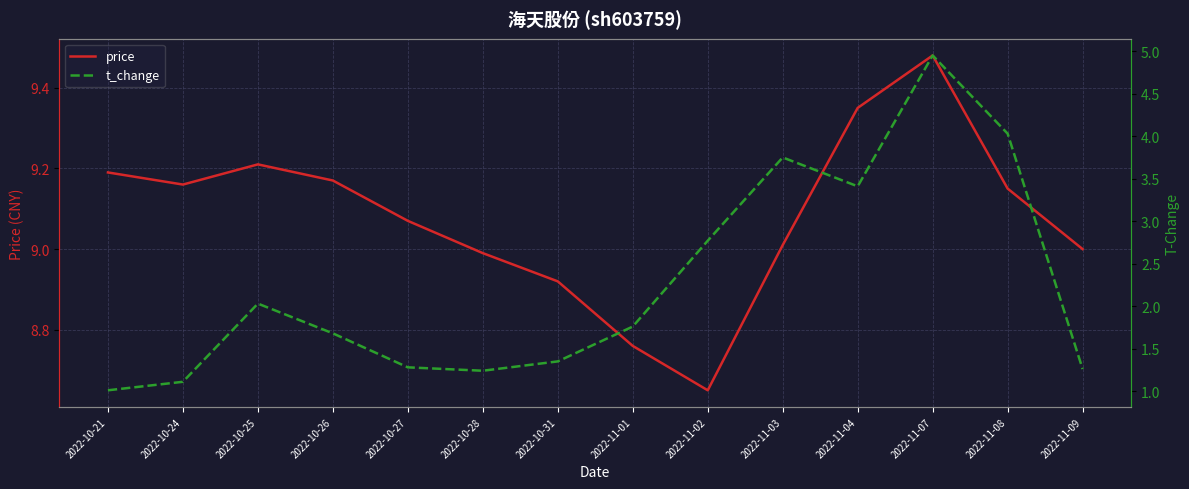

How many lines are shown in the chart?

2